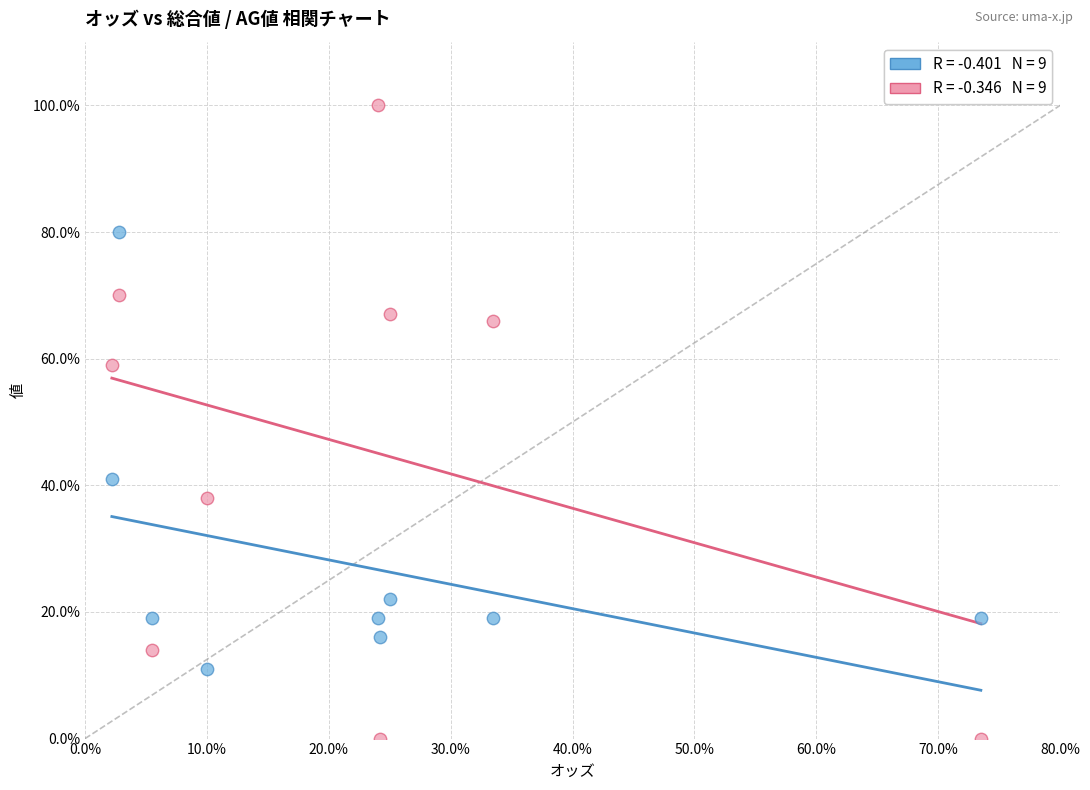

Across all data points, what is the range of Y values (max minus min)?

100